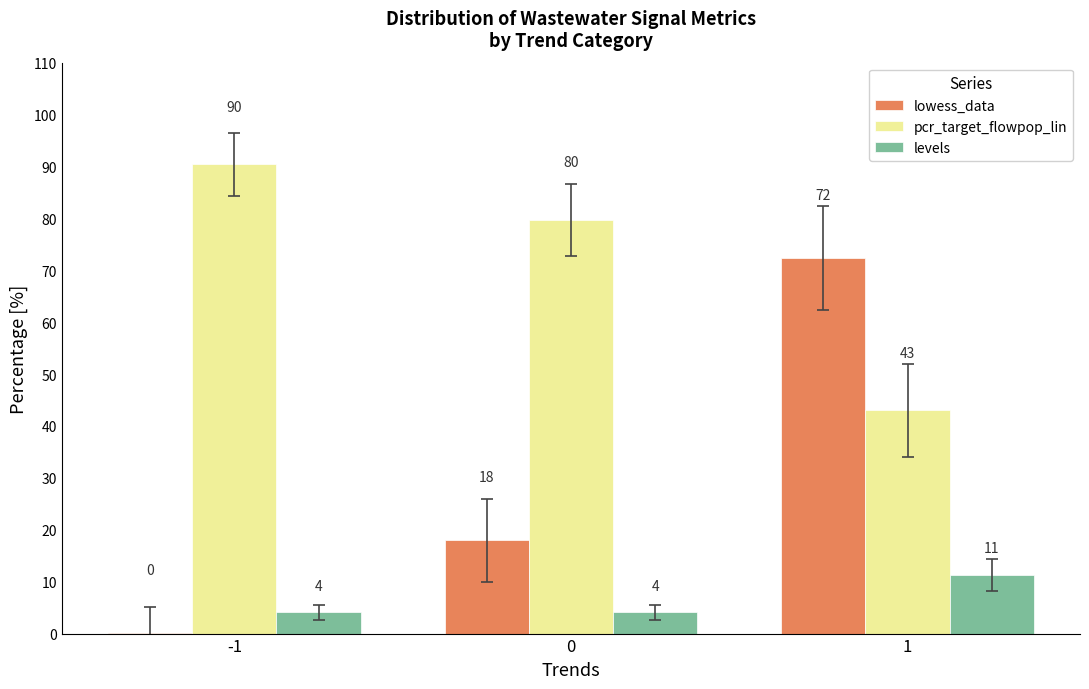

Count the number of data series in this chart.

3